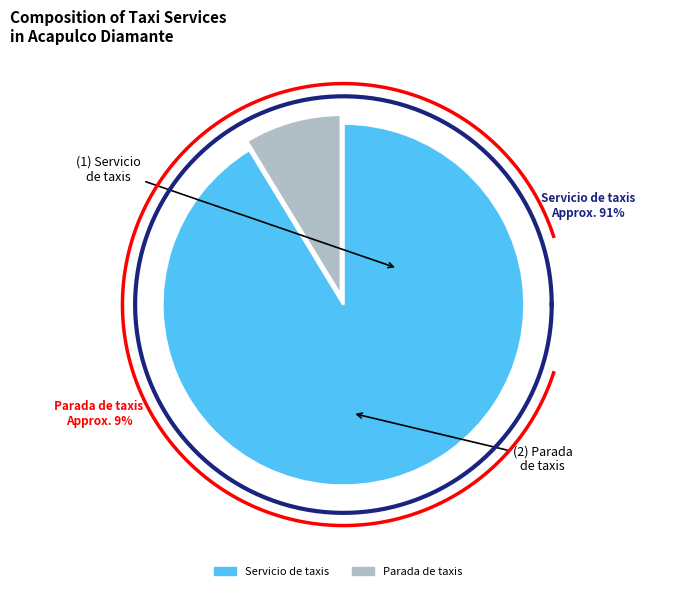

Is it true that Parada de taxis is 1% of the pie?

False